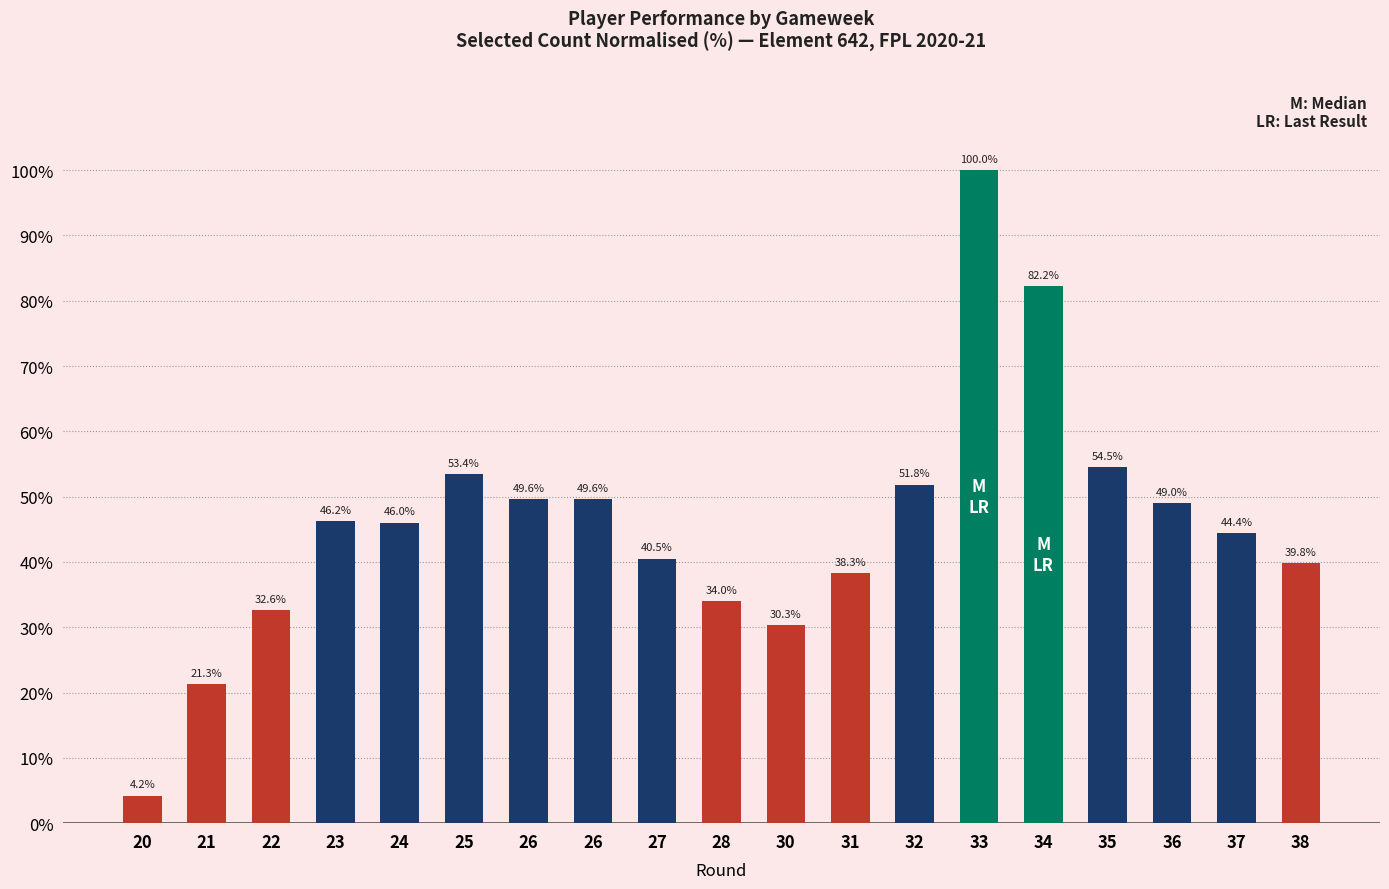

What is the change in value from 20 to 27?

+36.3